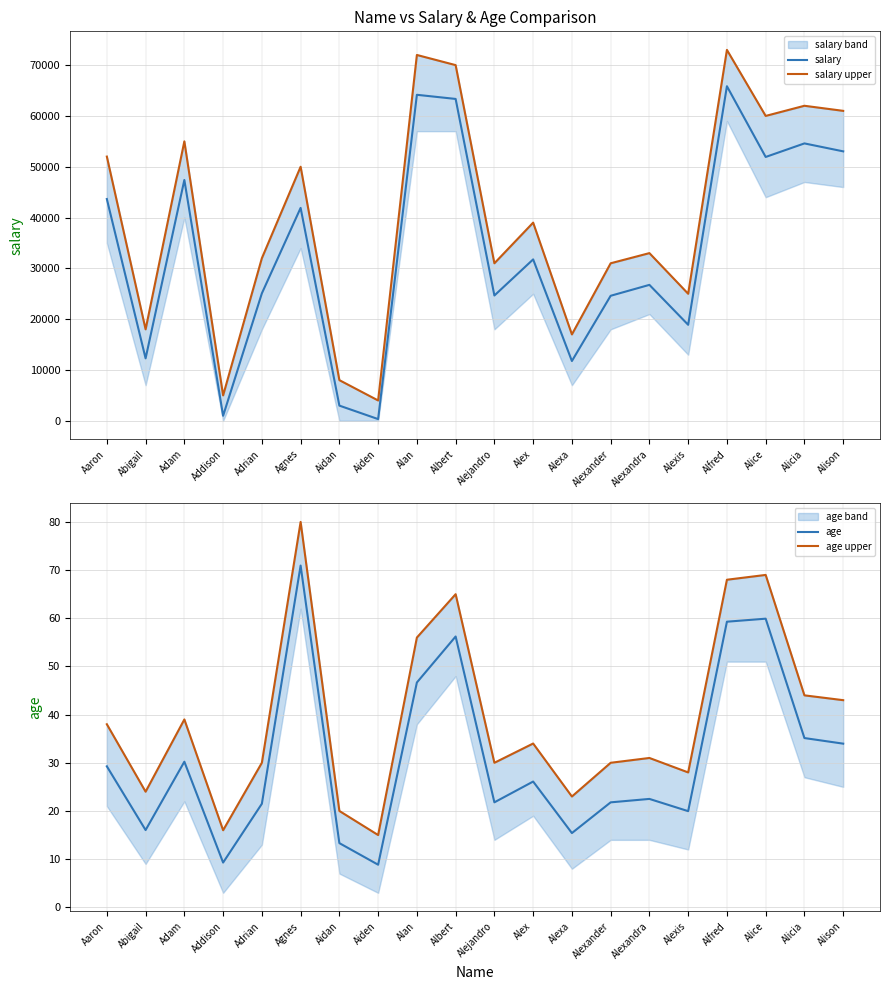

Which series has the largest total across all categories?

salary upper